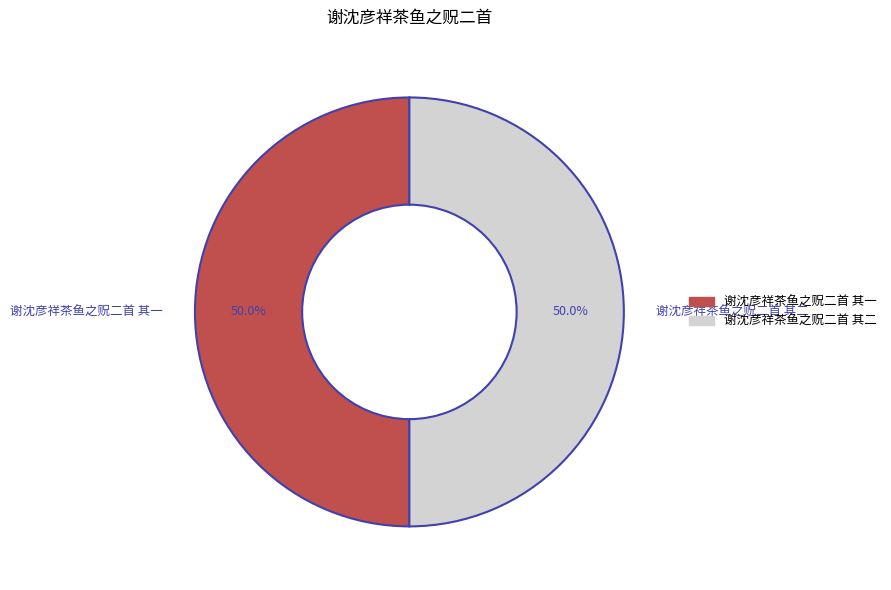

To the nearest percent, what percentage of the pie is 谢沈彦祥茶鱼之贶二首 其二?

50%